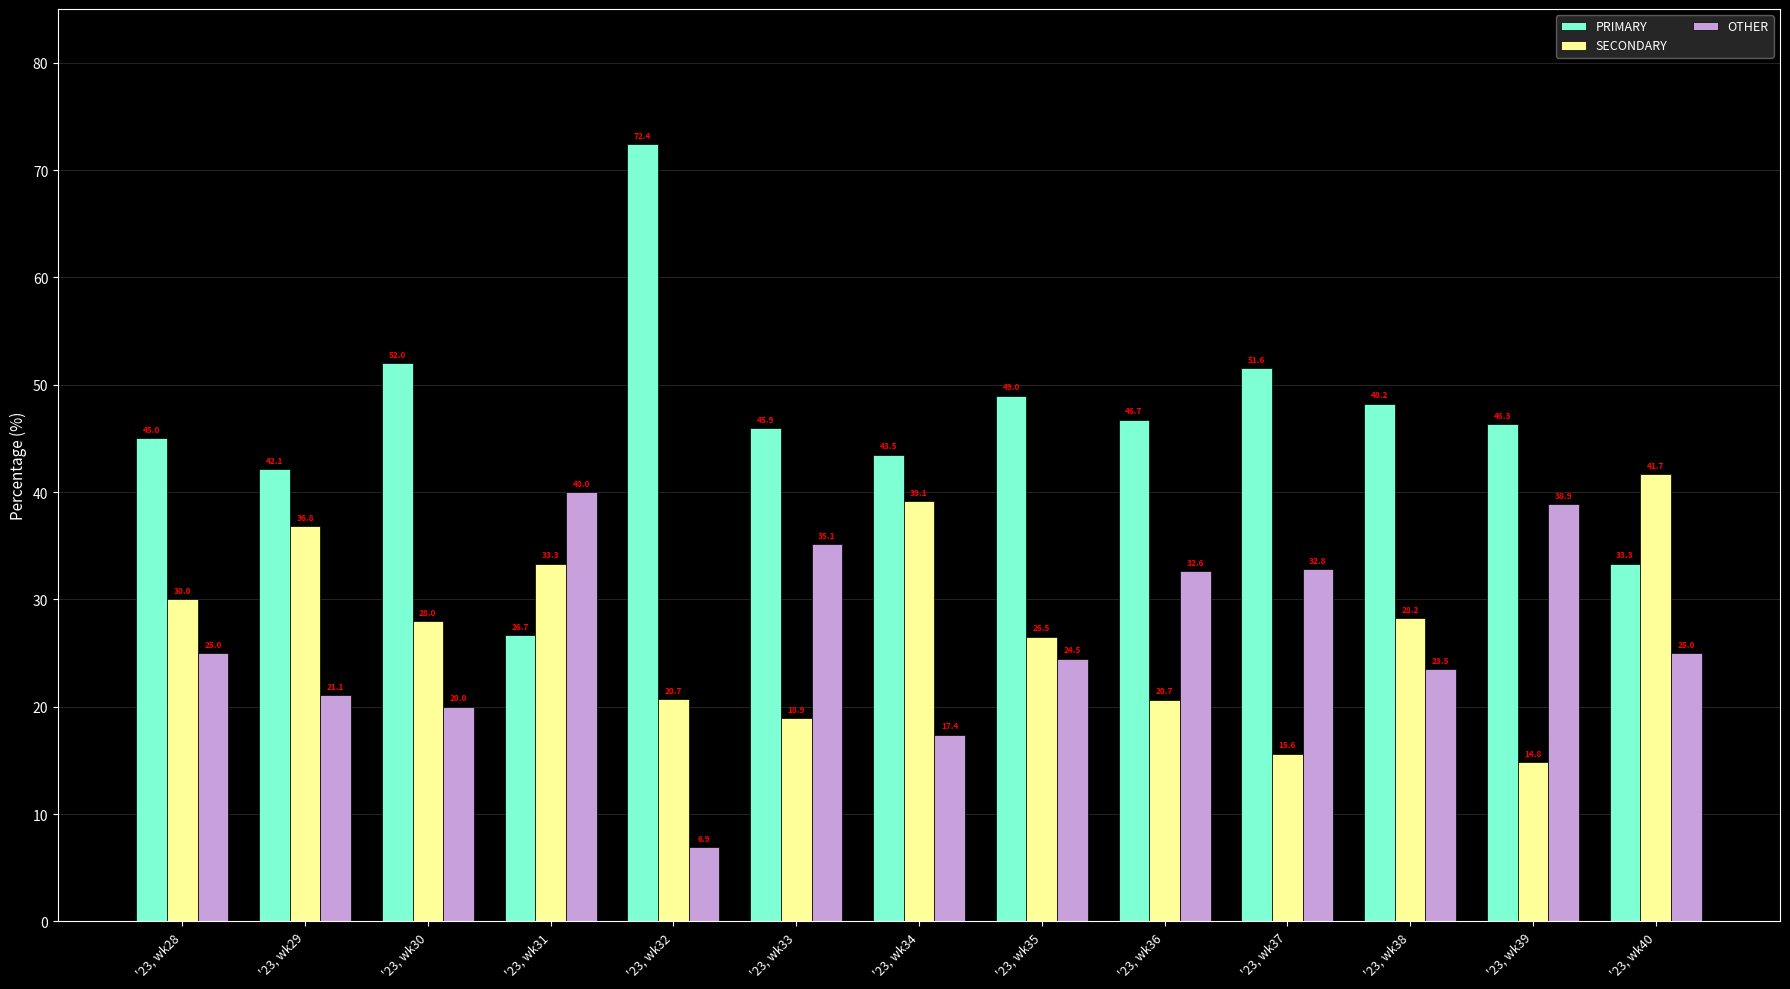

Does the chart contain stacked bars?

No